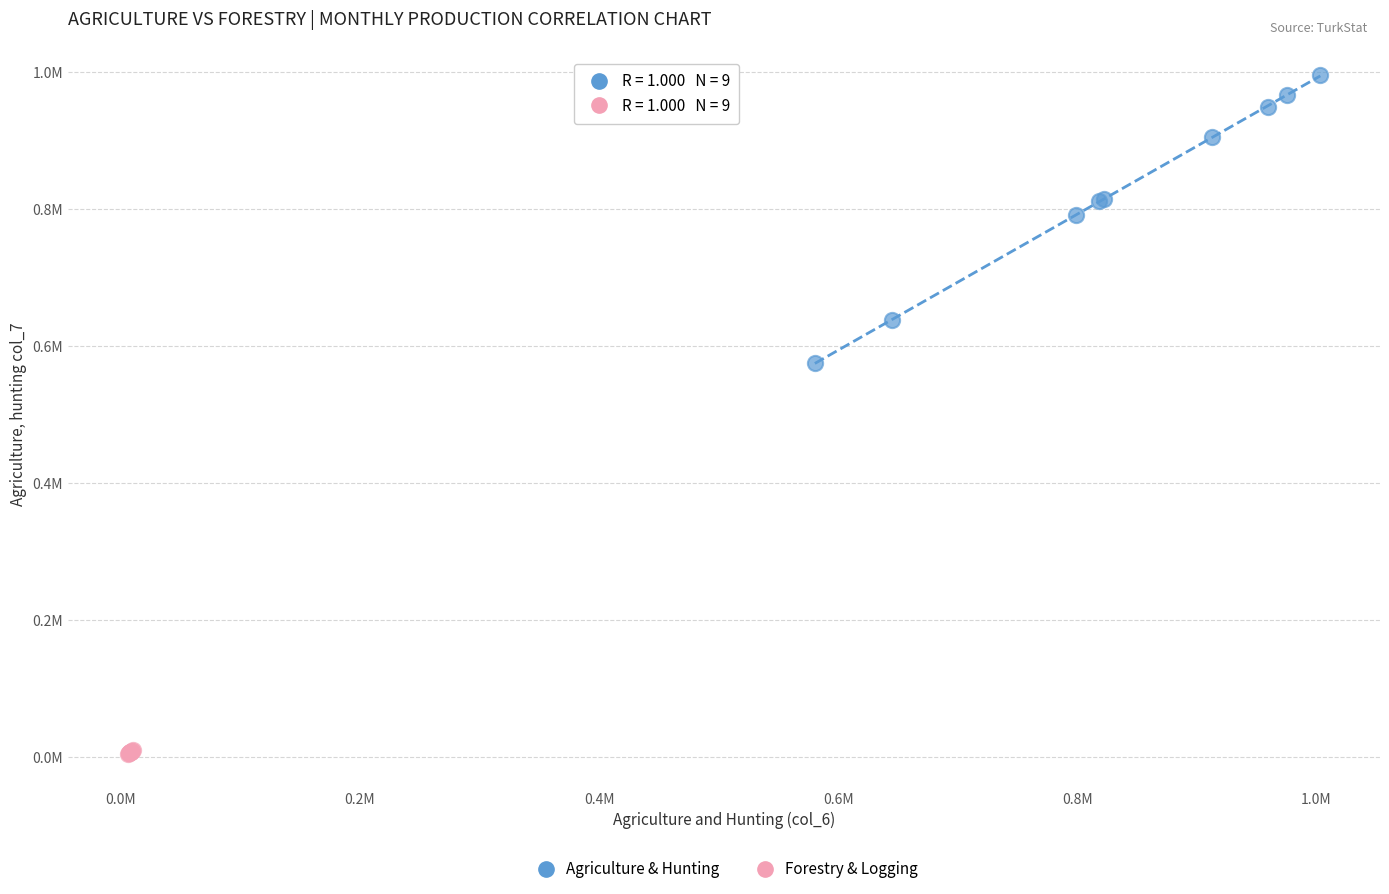

What are all the series names shown in the legend?

Agriculture & Hunting, Forestry & Logging